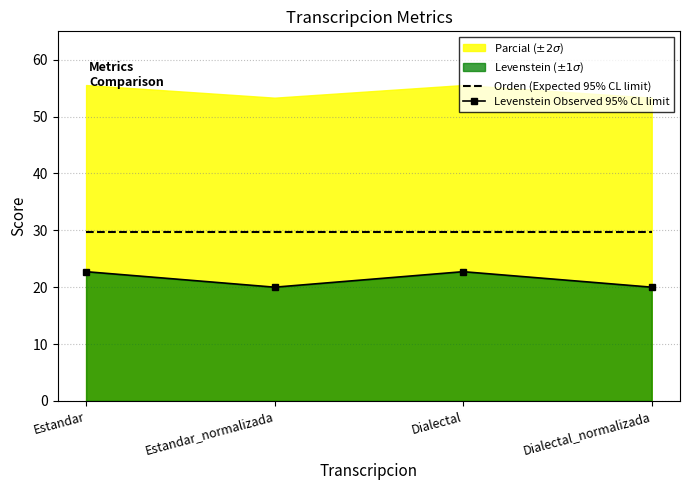

Rank the categories by Orden (Expected 95% CL limit) value from highest to lowest.

Estandar, Estandar_normalizada, Dialectal, Dialectal_normalizada